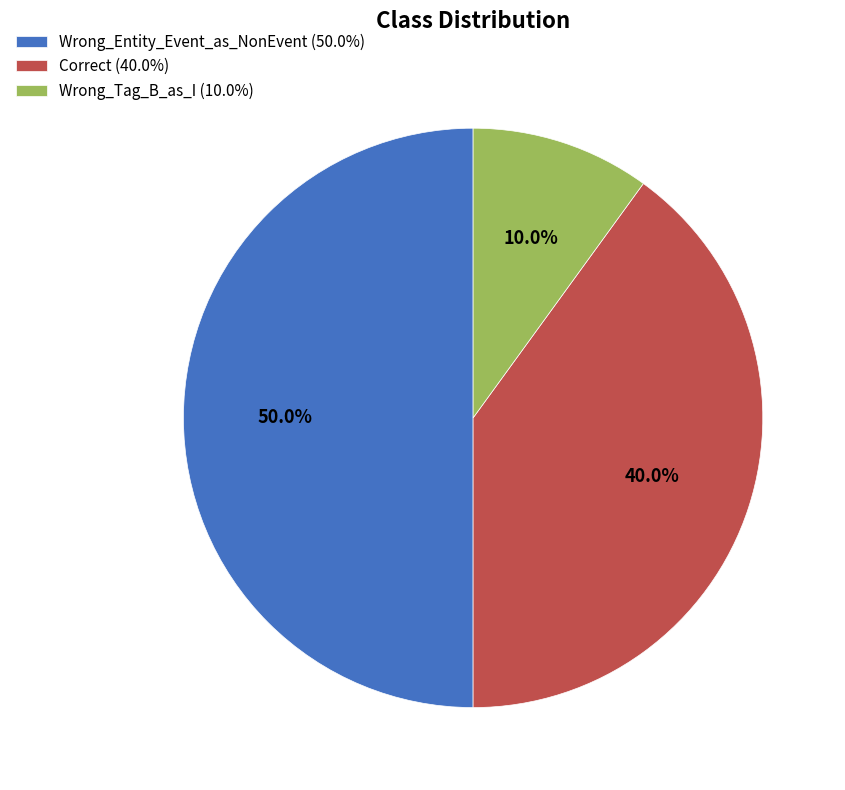

To the nearest percent, what is the average slice percentage?

33%